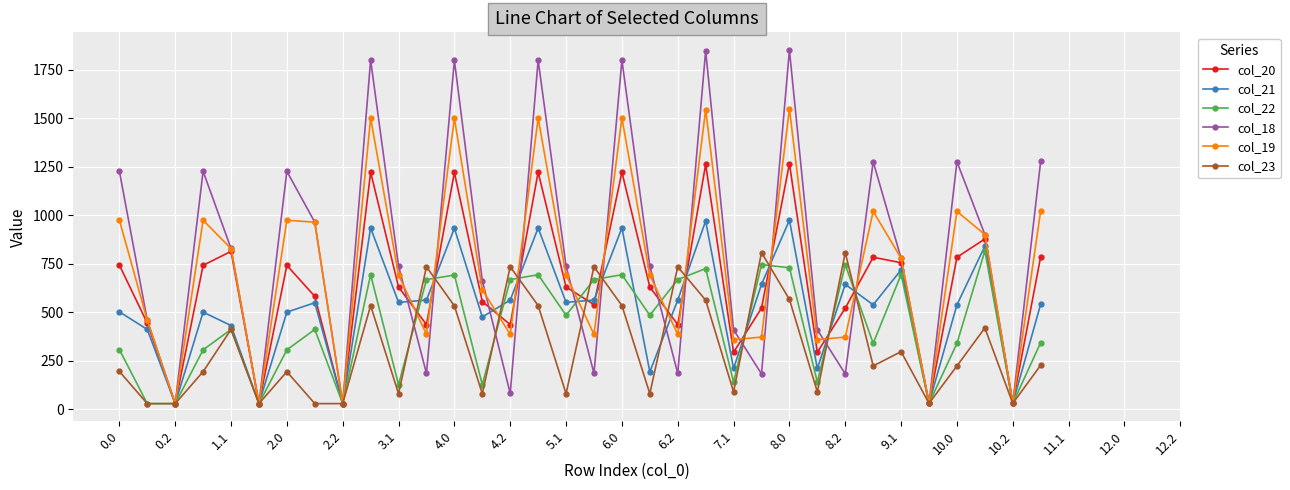

At how many categories does at least one series exceed 1048?

12